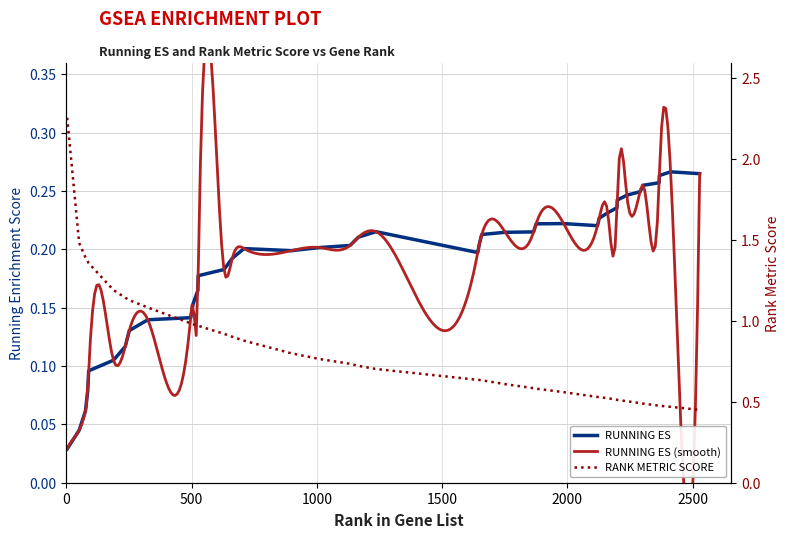

True or false: RUNNING ES and RANK METRIC SCORE intersect in this chart.

False